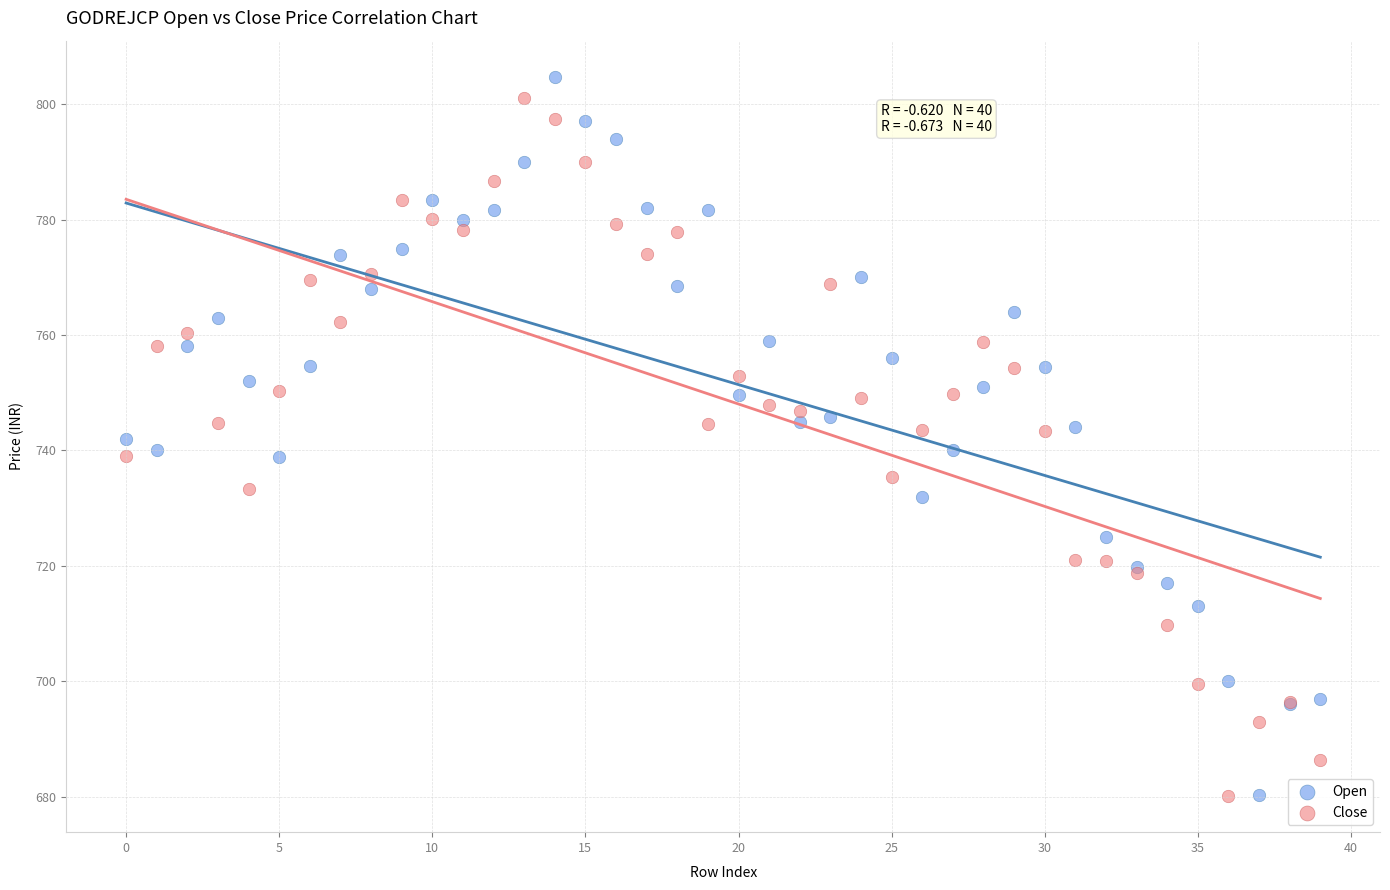

Which series contains the highest Y value?

Open